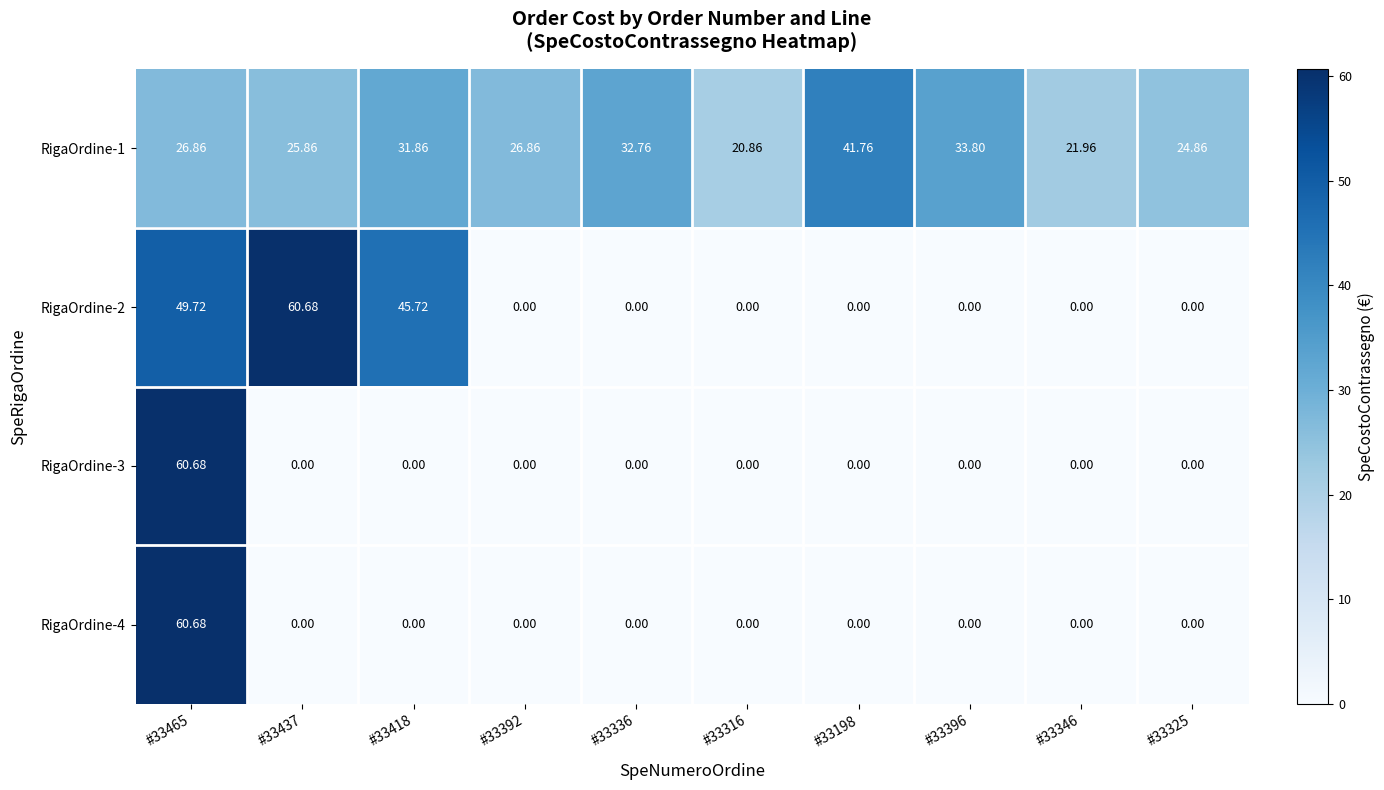

Which series has the largest total across all categories?

RigaOrdine-1